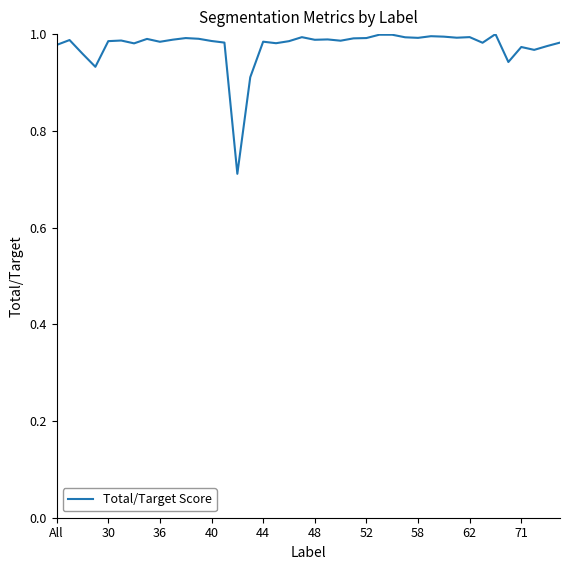

What is the difference between the maximum and minimum values?

0.3